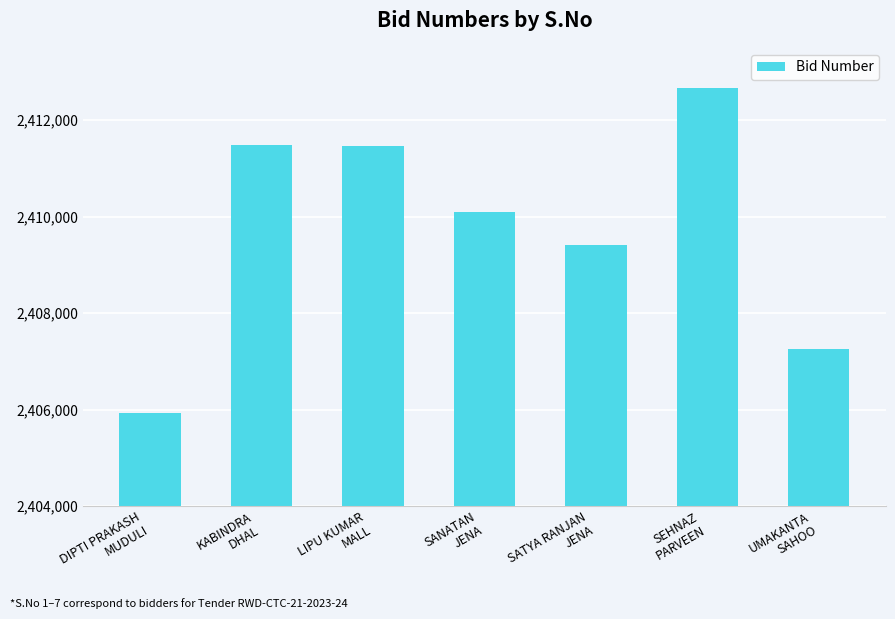

What is the smallest value displayed?

2405930